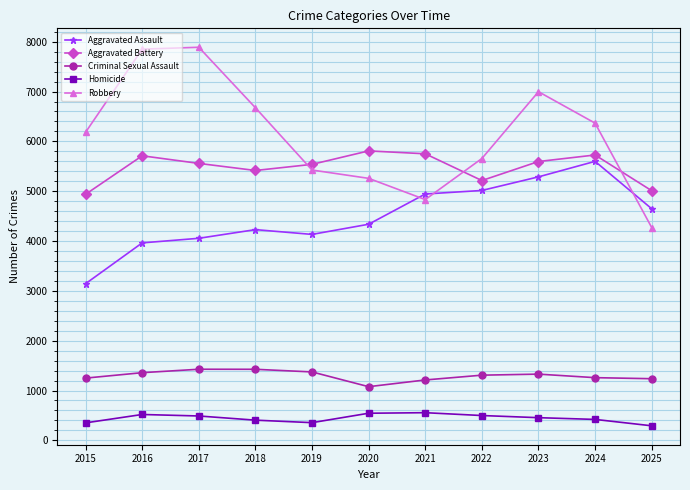

What is the difference between the highest and lowest values at 2021?

5196